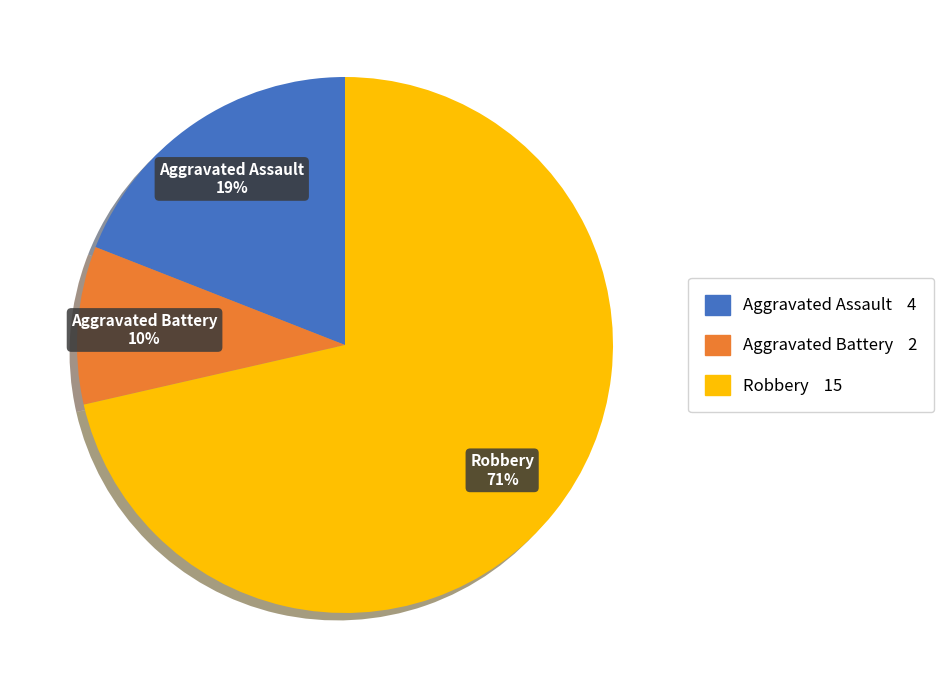

Is there any slice that represents more than half of the pie?

Yes